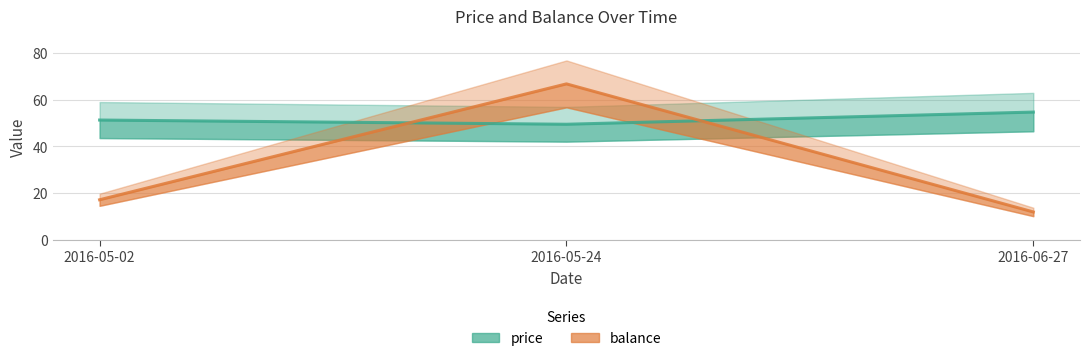

Is it true that balance equals 3.6 at 2016-05-02?

False